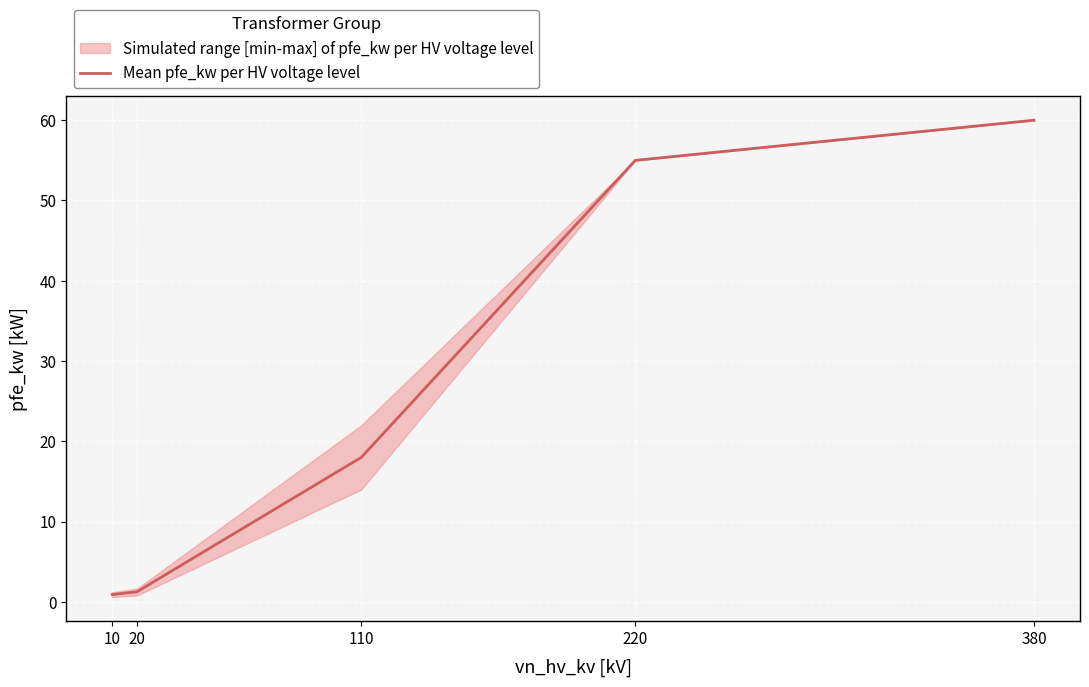

What is the smallest value displayed?

0.9